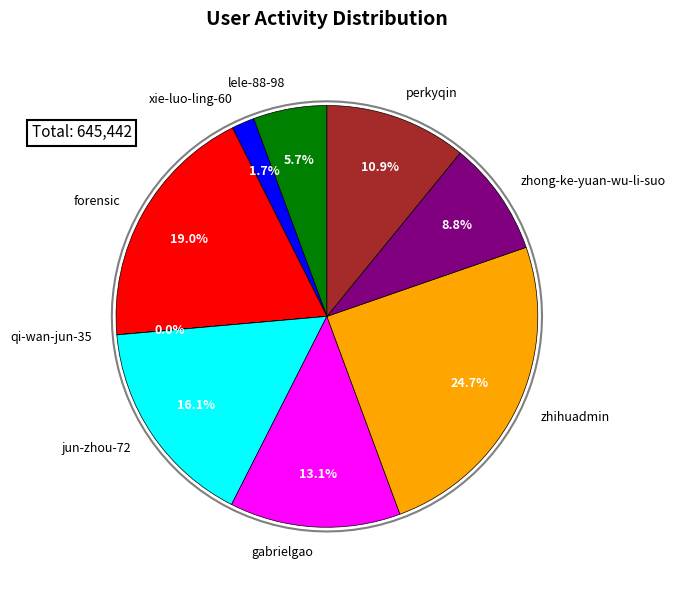

Is it true that zhihuadmin is 30% of the pie?

False